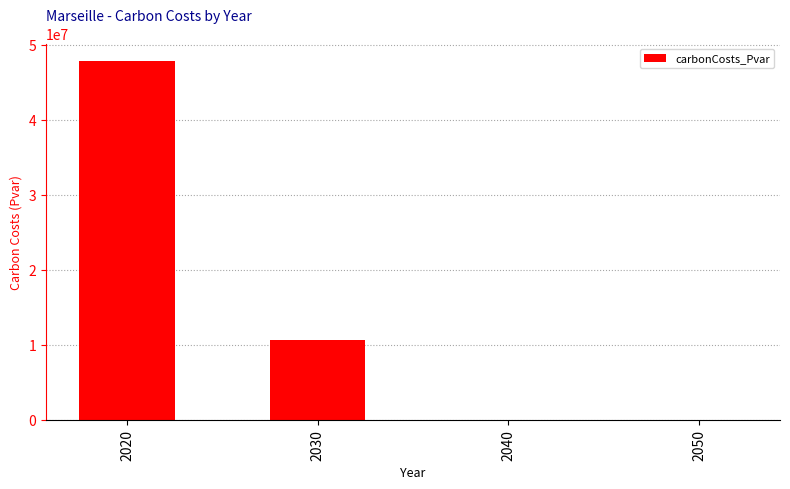

At which label does the data first exceed 10664097?

2020